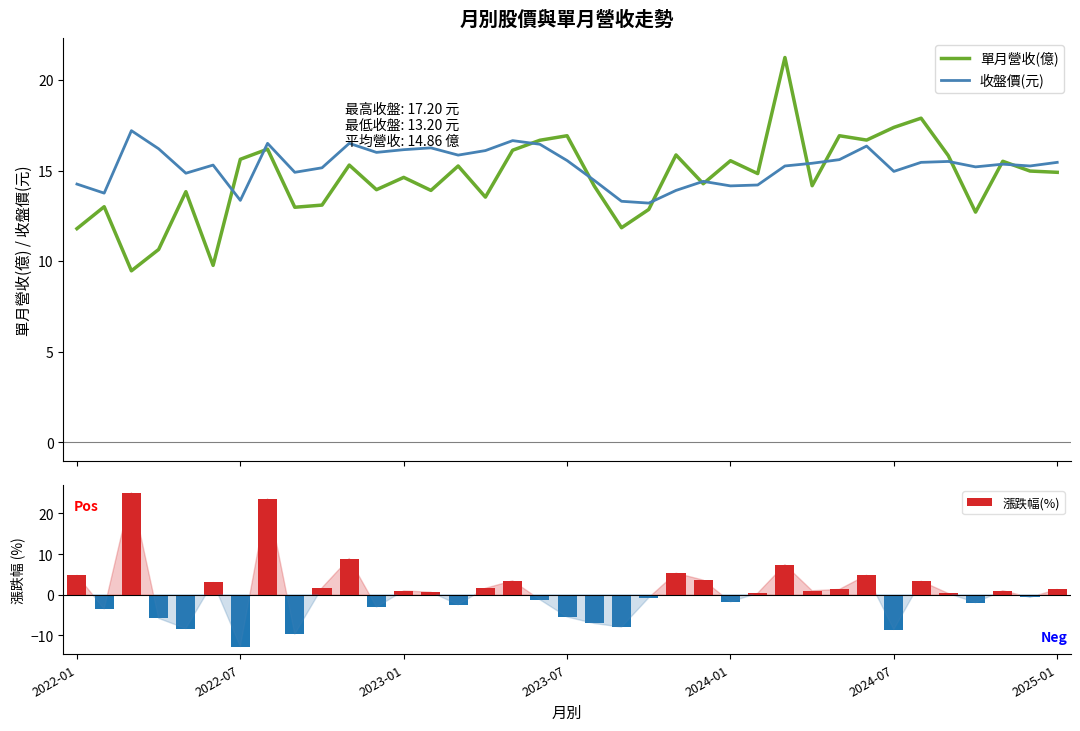

What is the total value across all series at 9?

29.9